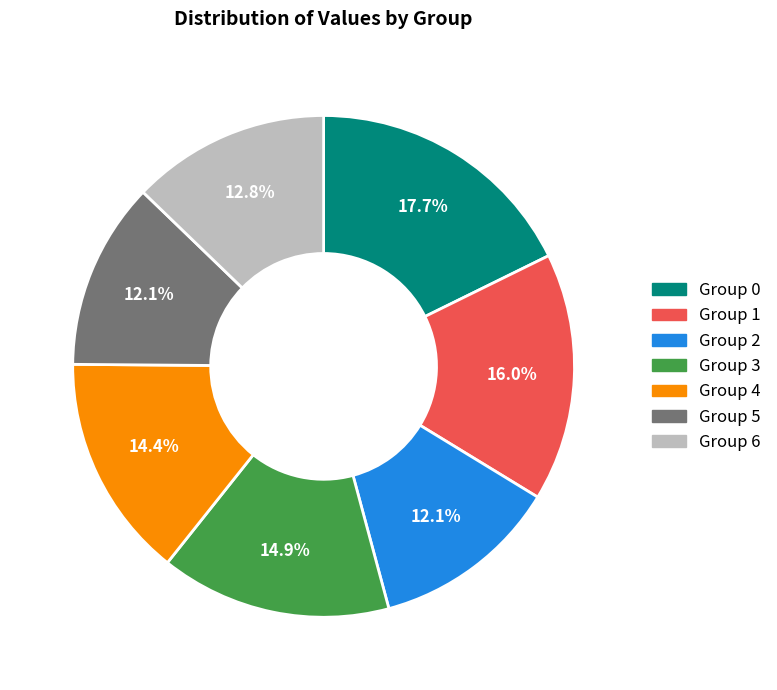

Approximately how many times larger is the value at Group 1 compared to Group 3?

1.1